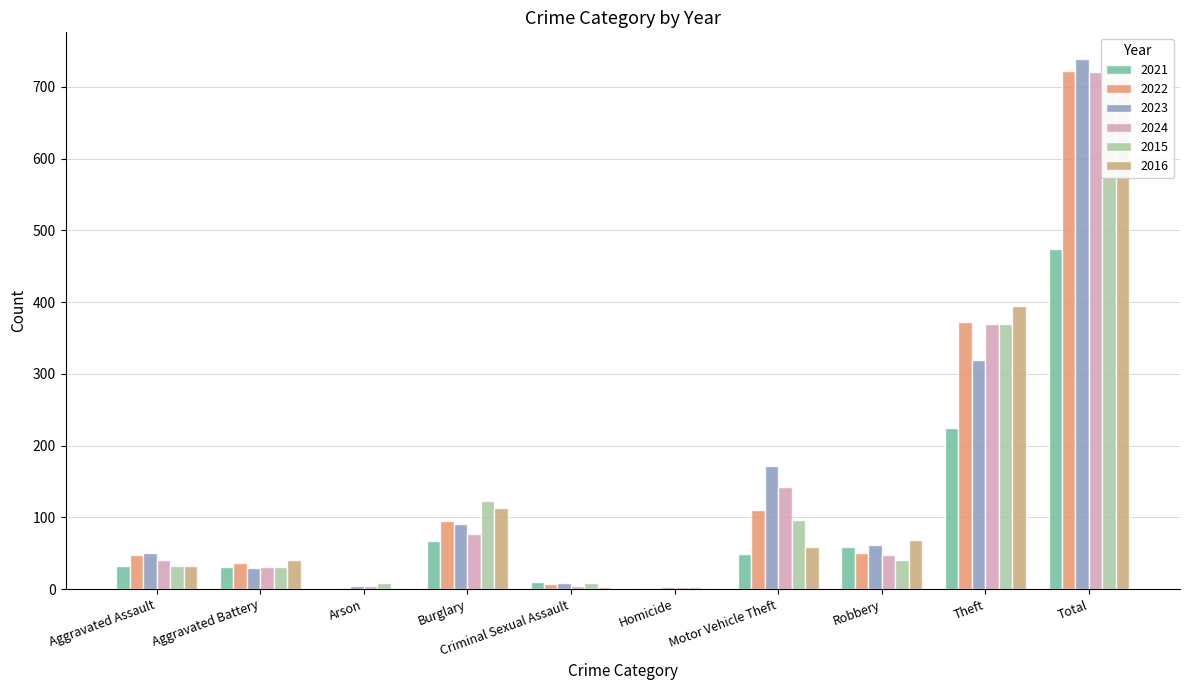

At which category is the sum across all series the highest?

Total